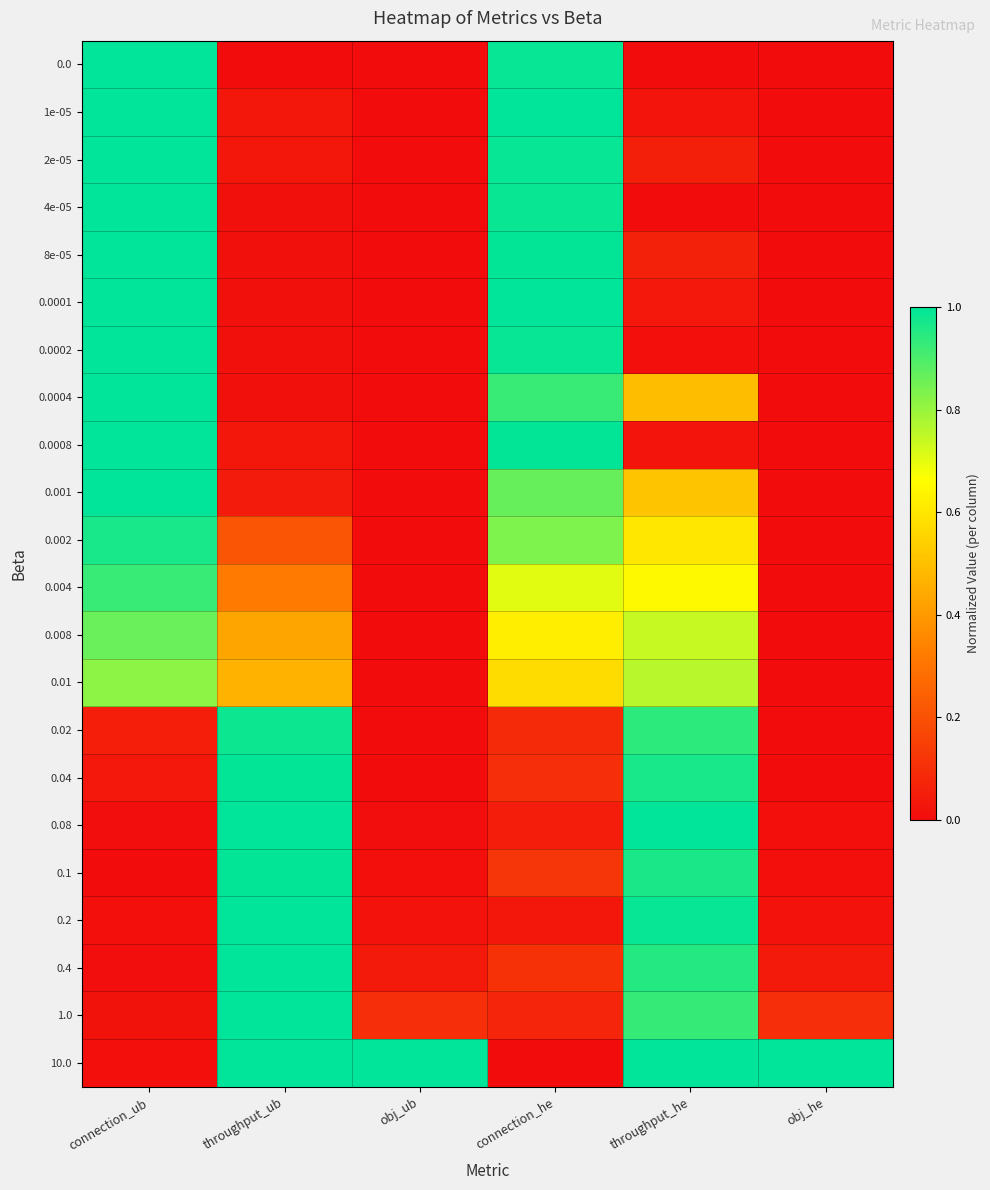

Which has a higher value, obj_he or throughput_he?

throughput_he